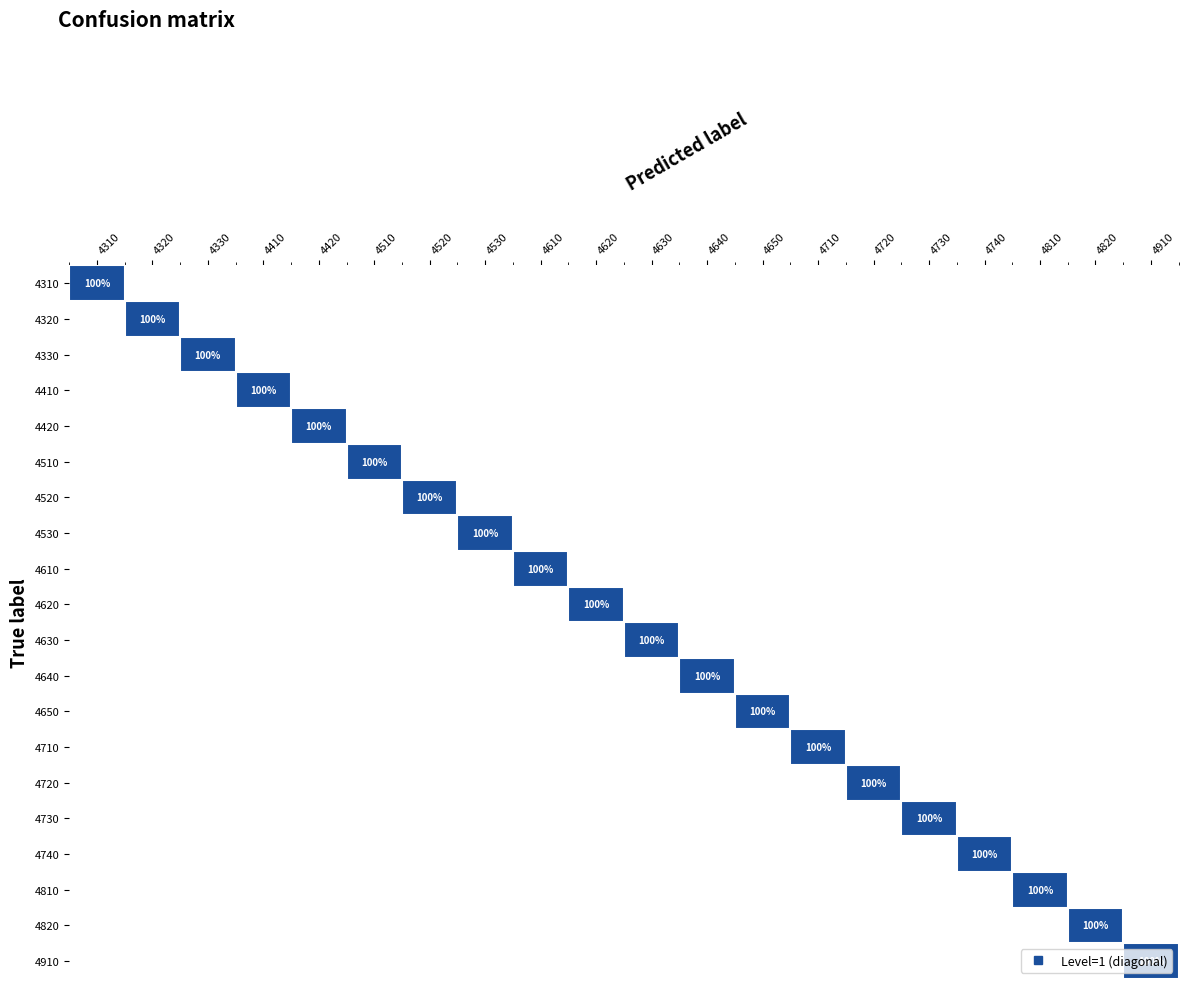

Is the value of 4820 at 4630 greater than the value of 4520 at 4810?

No